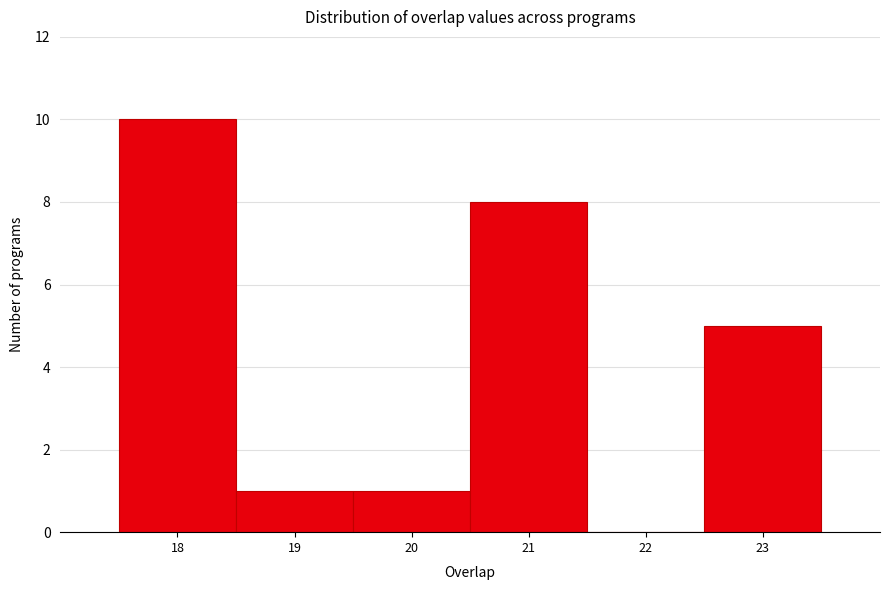

Reading left to right, transcribe this chart: for each bar, give the range it covers on the x-axis and its height. The values are not printed on the chart, so give them approximately, as read against the axis.

17.5 to 18.5: 10
18.5 to 19.5: 1
19.5 to 20.5: 1
20.5 to 21.5: 8
21.5 to 22.5: 0
22.5 to 23.5: 5